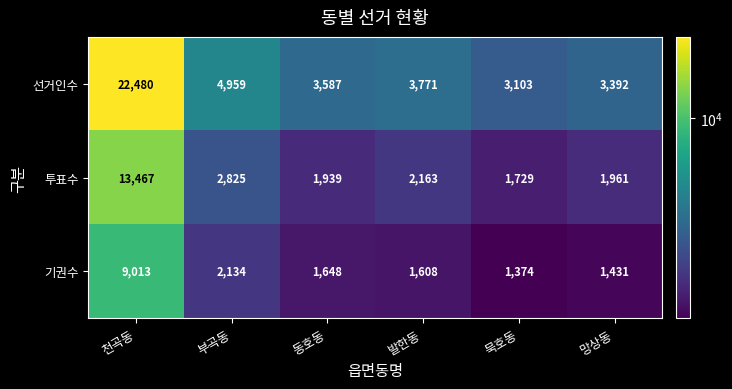

Which series has the largest total across all categories?

선거인수